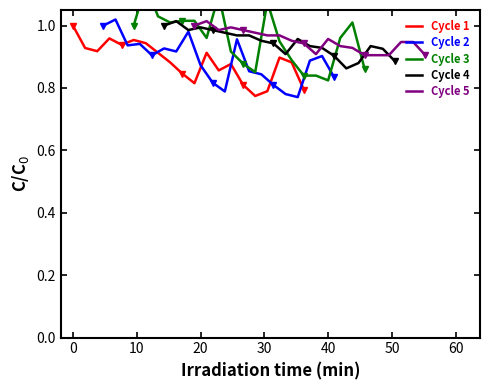

How many lines are shown in the chart?

5